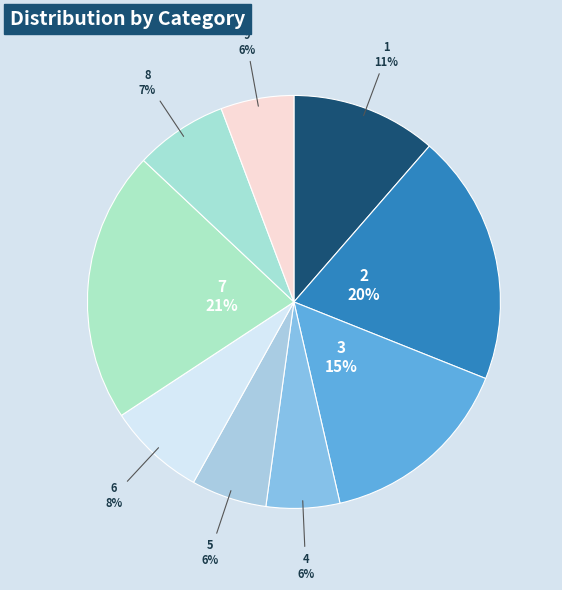

The 6 slice represents 8% of the pie. True or false?

True